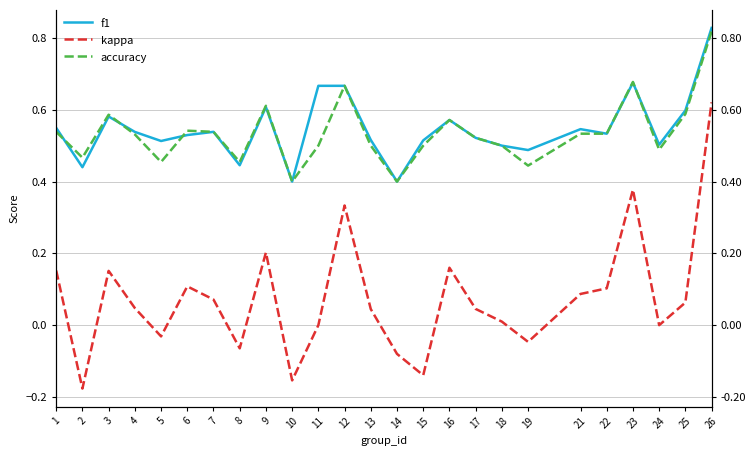

Count the f1 values in the range 0 to 1.

25